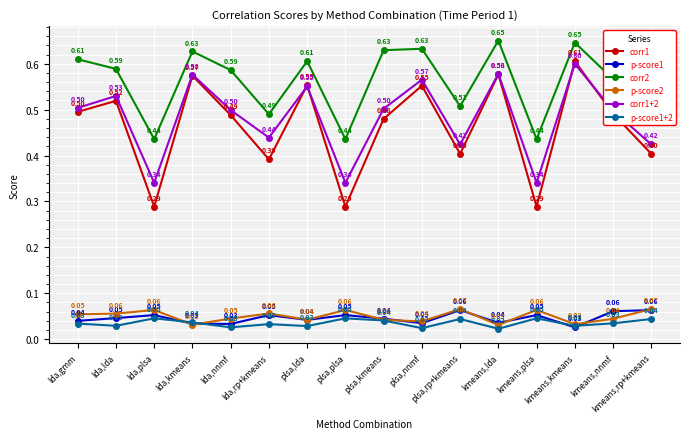

Rank the series by their maximum value, from highest to lowest.

corr2, corr1, corr1+2, p-score2, p-score1, p-score1+2